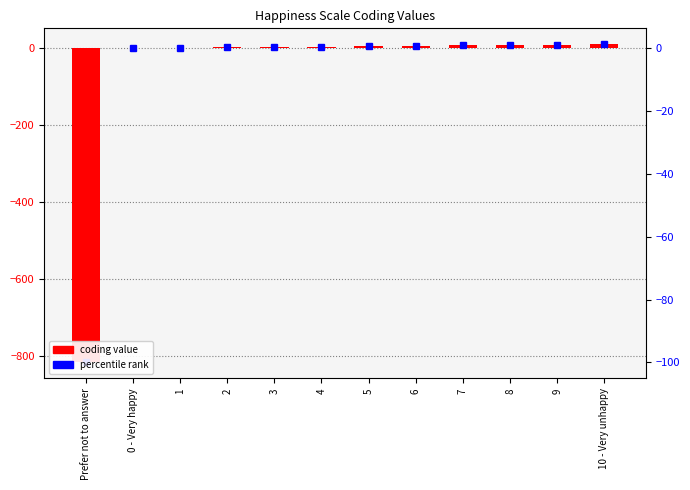

Is it true that the value at 5 is 5?

True